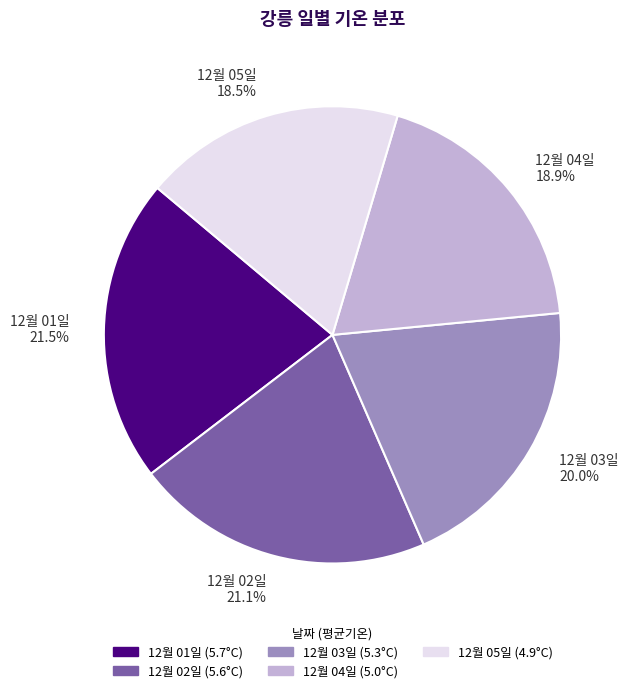

To the nearest percent, what is the average slice percentage?

20%